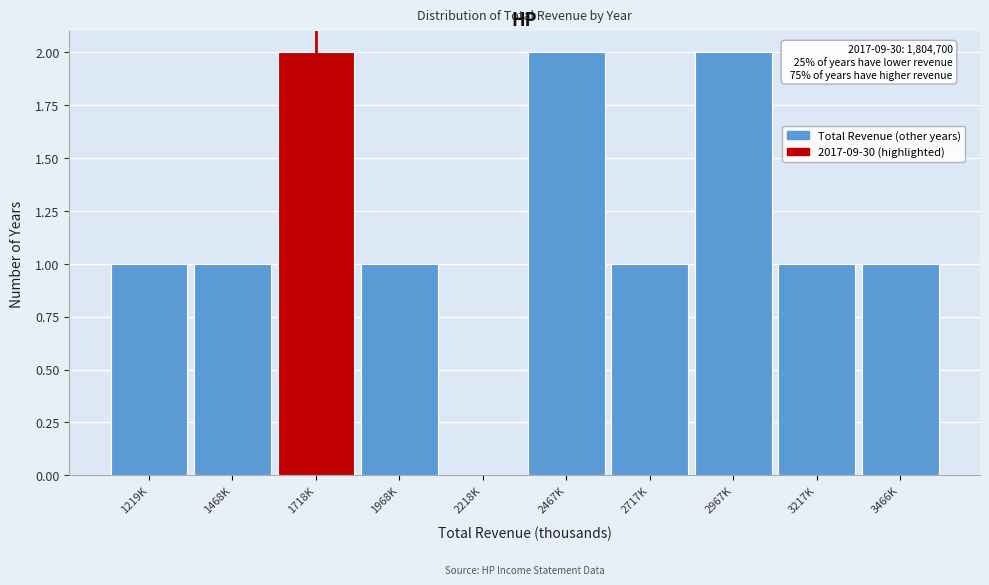

Reading left to right, list all the values displayed in this chart.

1219K=1	1468K=1	1718K=2	1968K=1	2218K=0	2467K=2	2717K=1	2967K=2	3217K=1	3466K=1